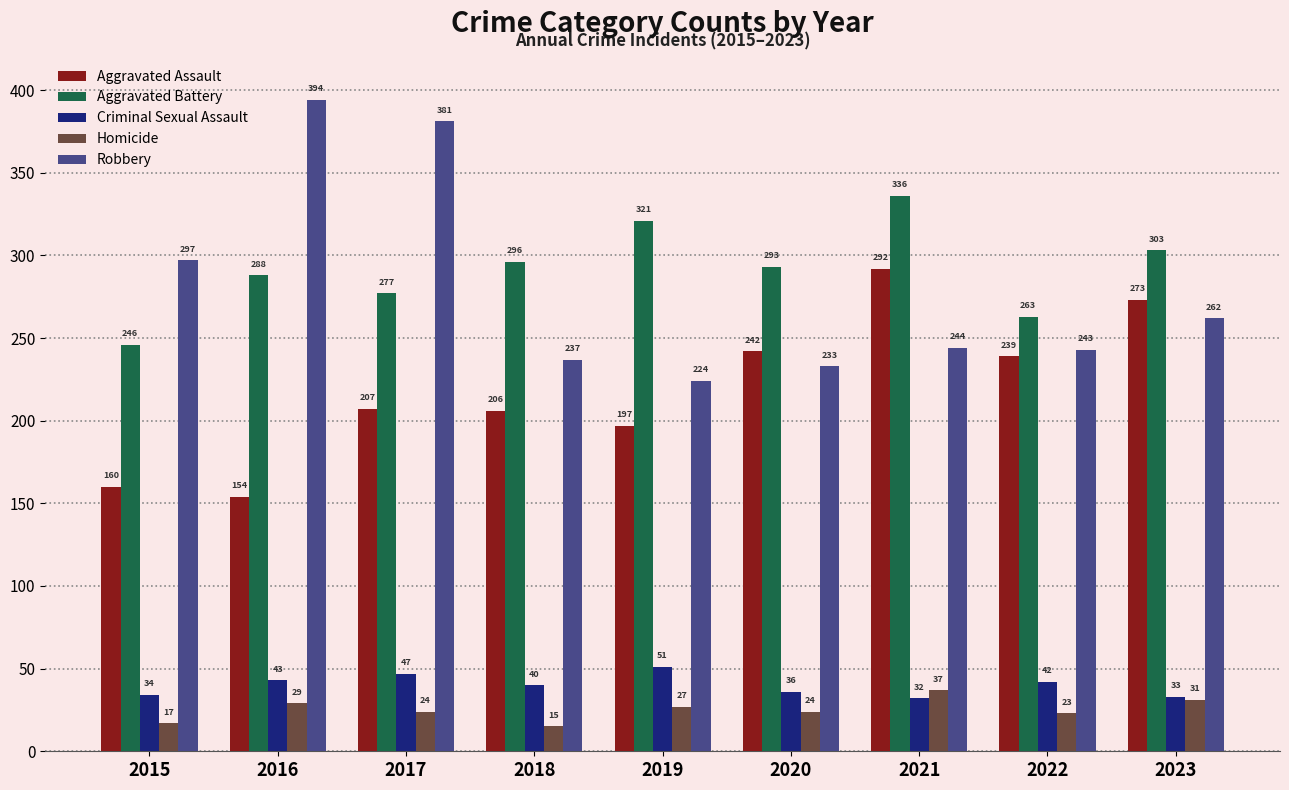

Reading right to left, list all the values displayed in this chart.

Aggravated Assault: 2023=273	2022=239	2021=292	2020=242	2019=197	2018=206	2017=207	2016=154	2015=160
Aggravated Battery: 2023=303	2022=263	2021=336	2020=293	2019=321	2018=296	2017=277	2016=288	2015=246
Criminal Sexual Assault: 2023=33	2022=42	2021=32	2020=36	2019=51	2018=40	2017=47	2016=43	2015=34
Homicide: 2023=31	2022=23	2021=37	2020=24	2019=27	2018=15	2017=24	2016=29	2015=17
Robbery: 2023=262	2022=243	2021=244	2020=233	2019=224	2018=237	2017=381	2016=394	2015=297